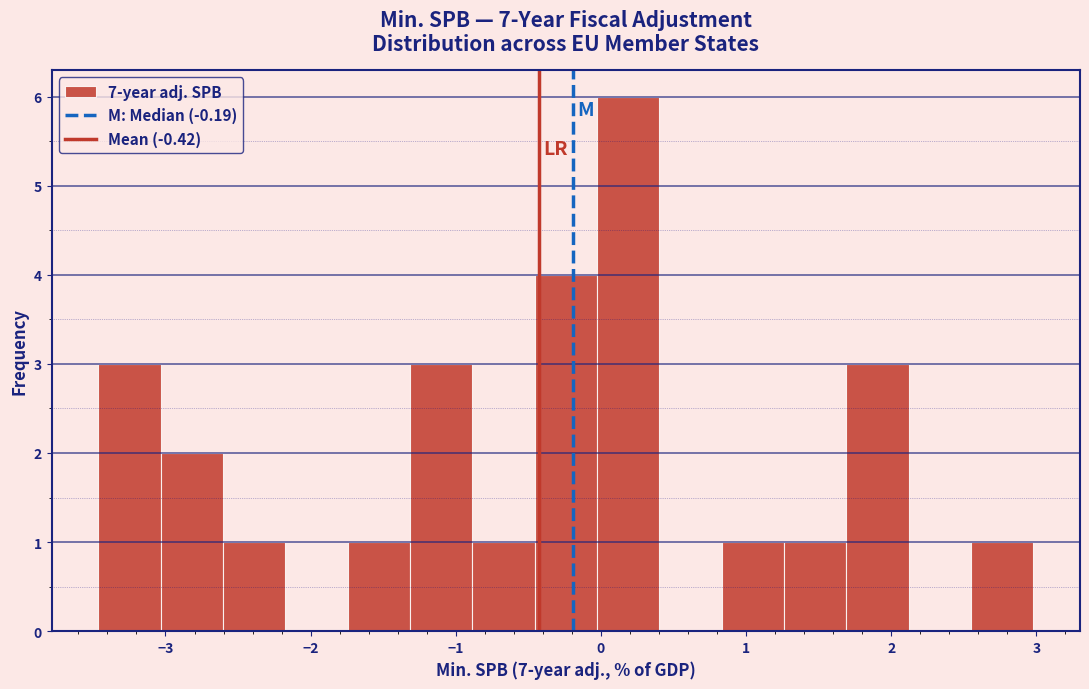

Over which range of the x-axis is the bar tallest?

0.0 to 0.4